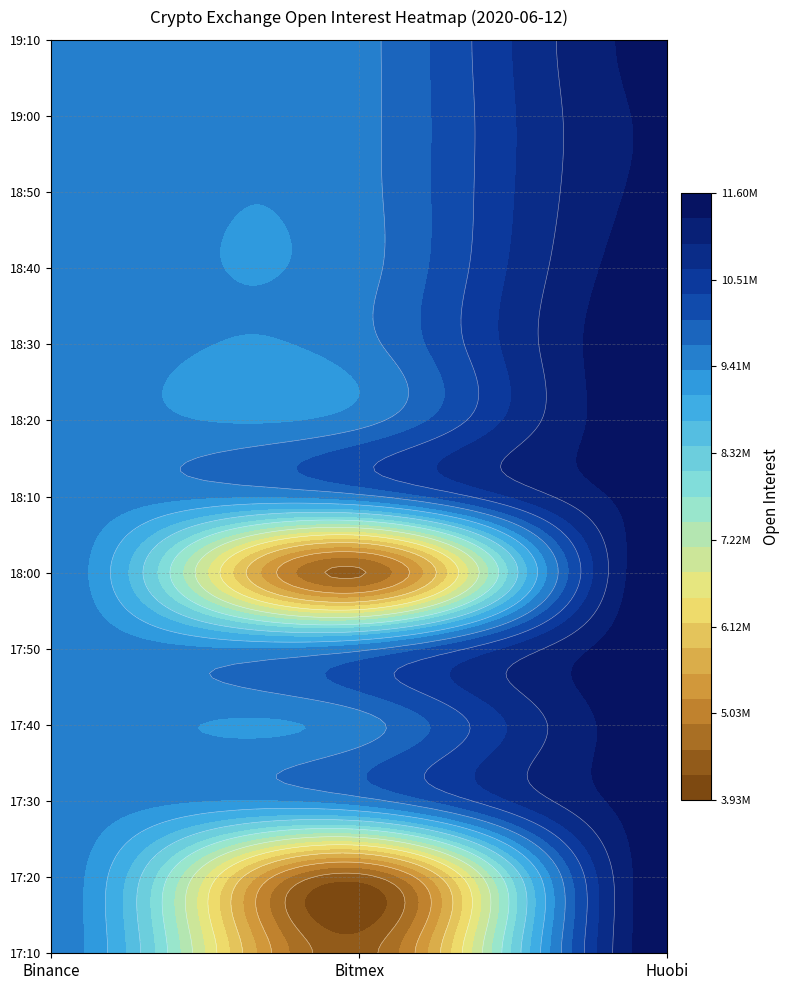

What is the minimum value for 2020-06-12T17:30?

9539625